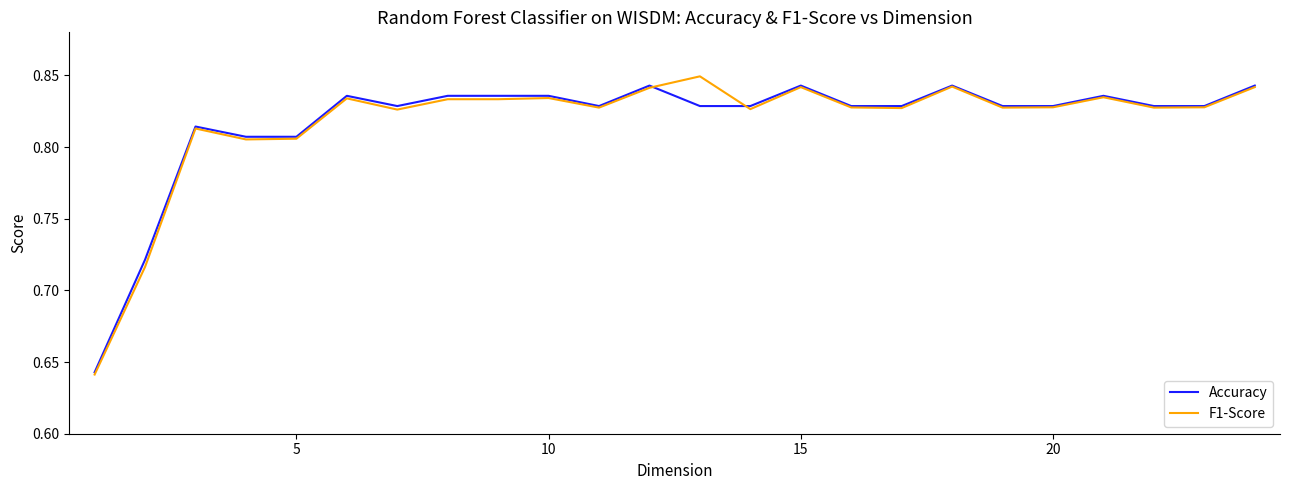

Which series has the widest spread of values?

F1-Score